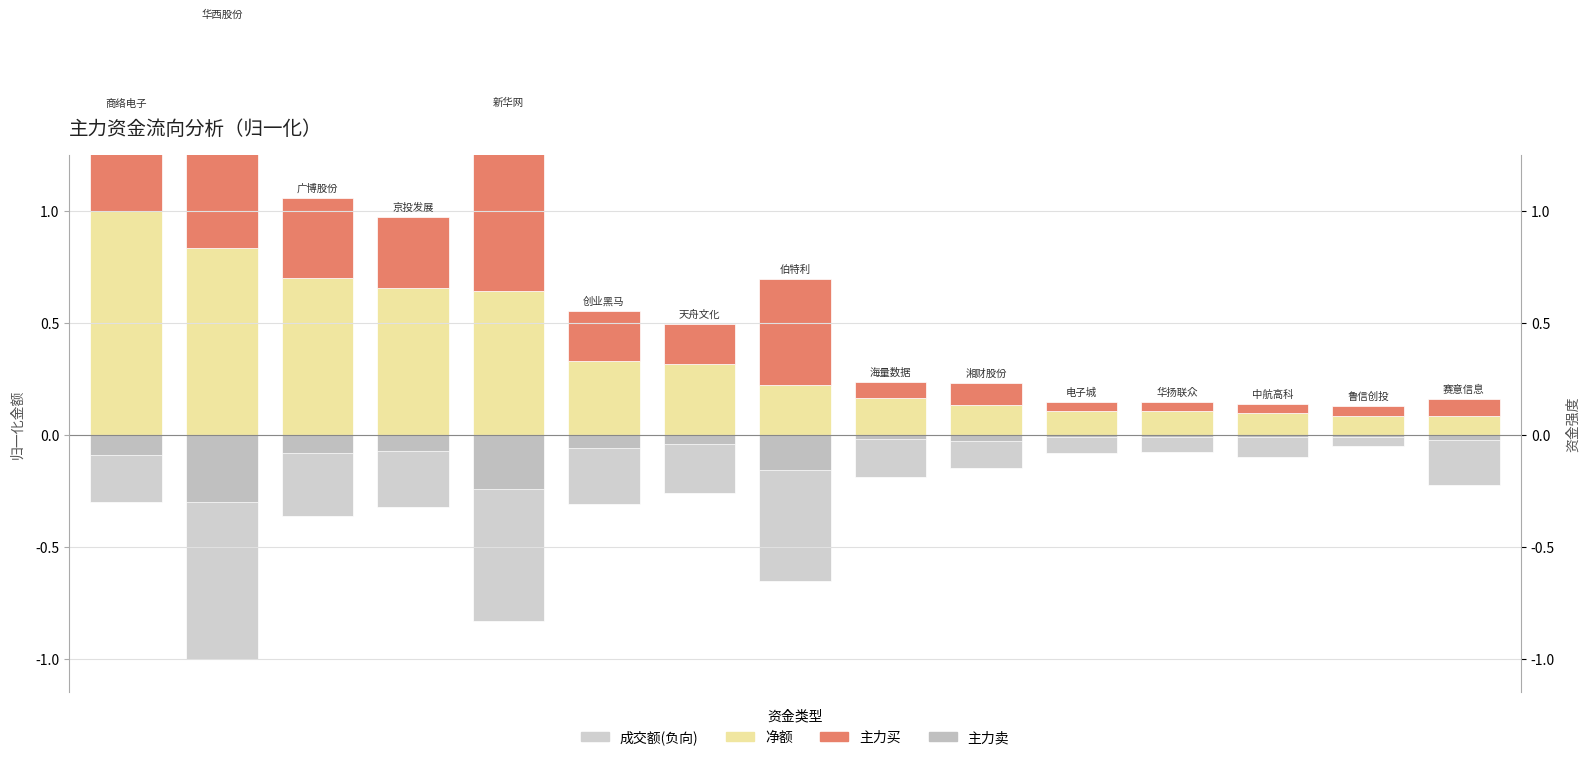

Where is 净额 nearest to the value 0?

14